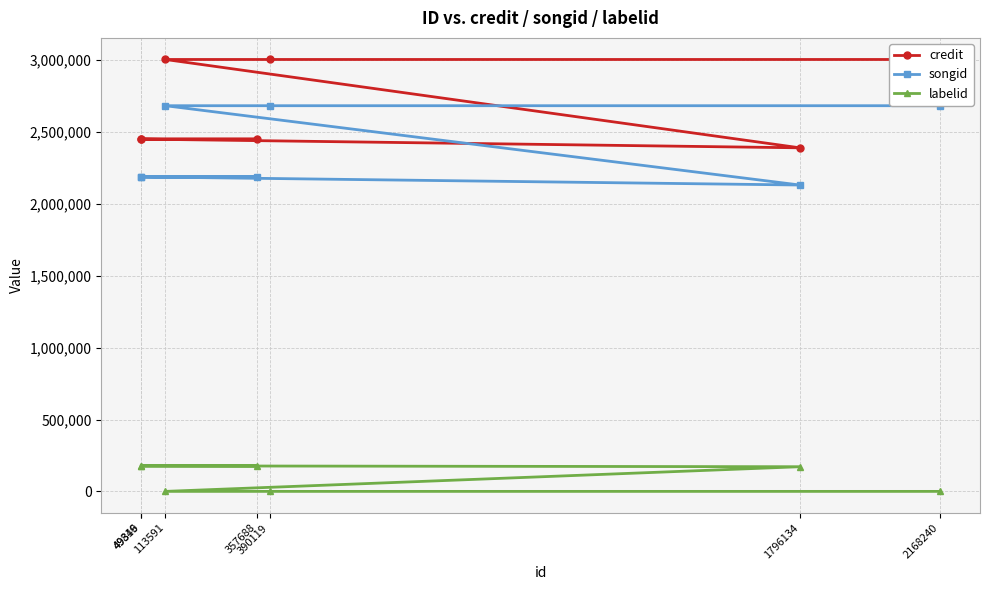

At 2168240, list the series in order from smallest to largest.

labelid, songid, credit